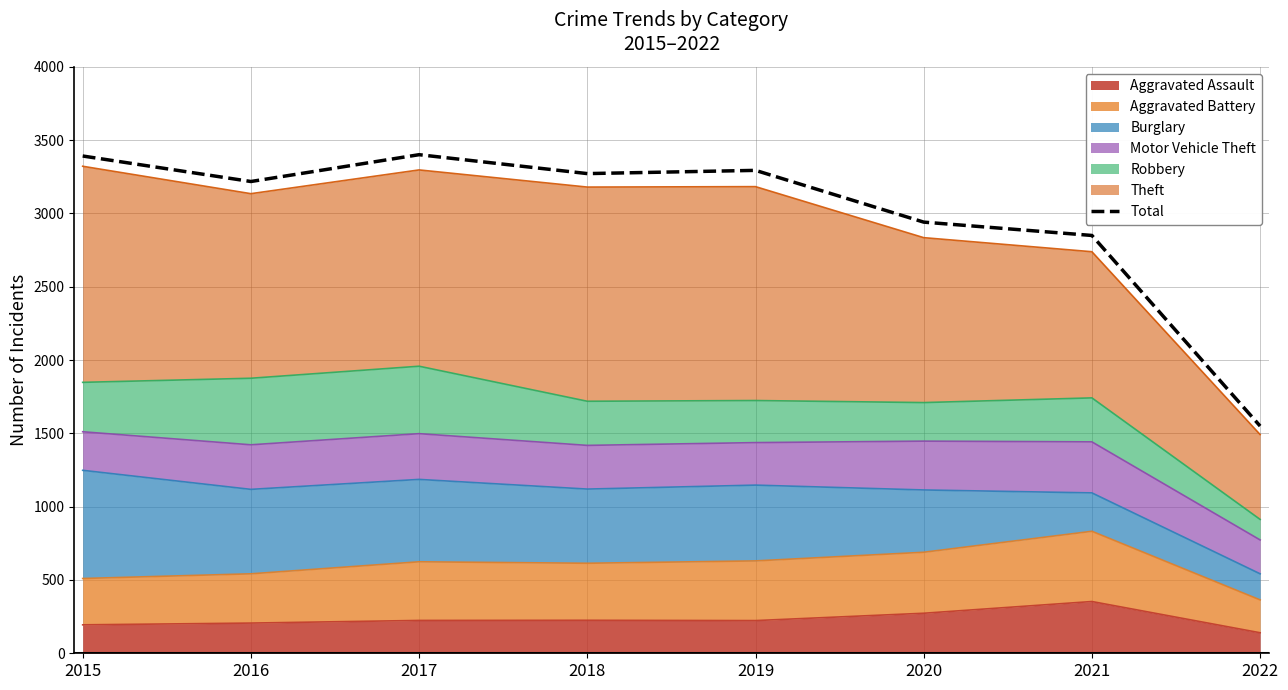

List the labels in order of value, largest first.

2017, 2015, 2019, 2018, 2016, 2020, 2021, 2022